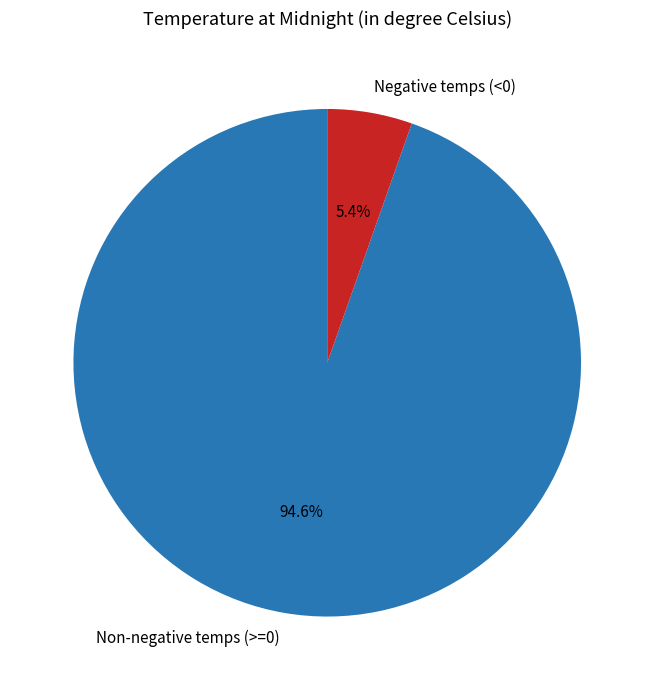

To the nearest percent, what is the difference between the largest and smallest slice percentages?

89%